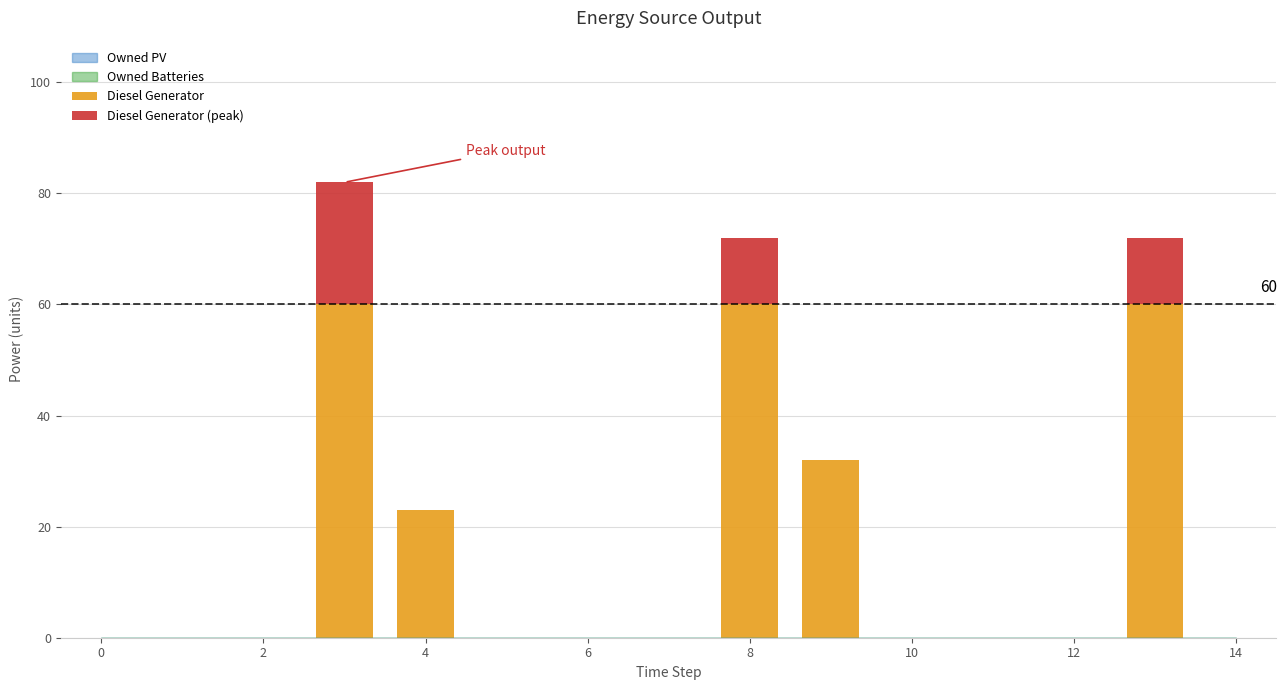

Count the Diesel Generator values in the range 0 to 32.

12